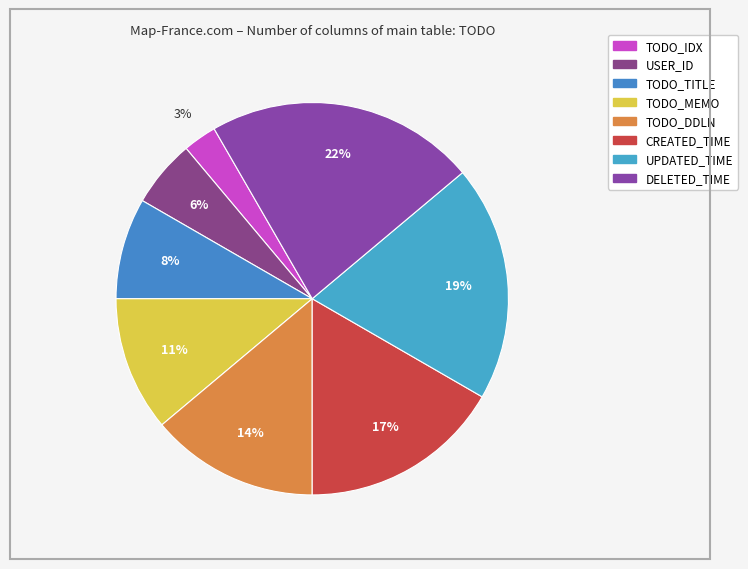

Which slice is the smallest?

TODO_IDX